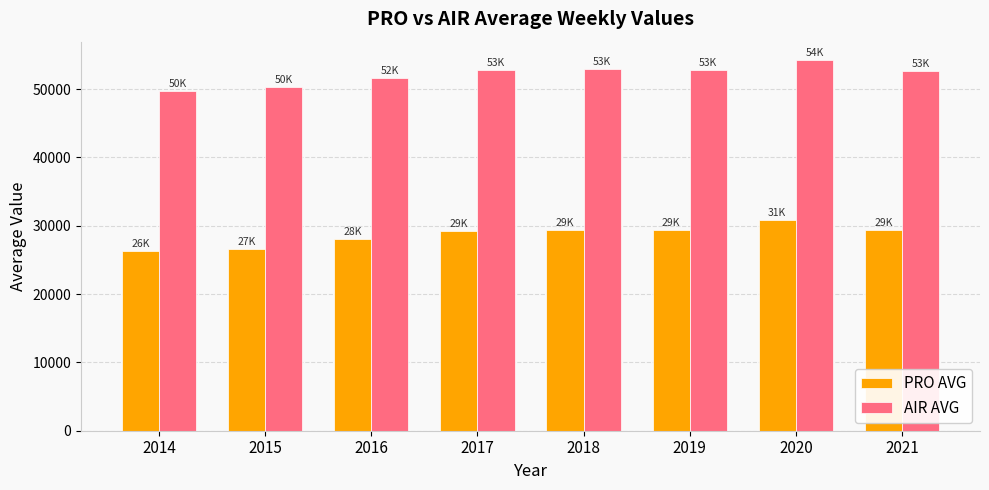

What are all the series names shown in the legend?

PRO AVG, AIR AVG